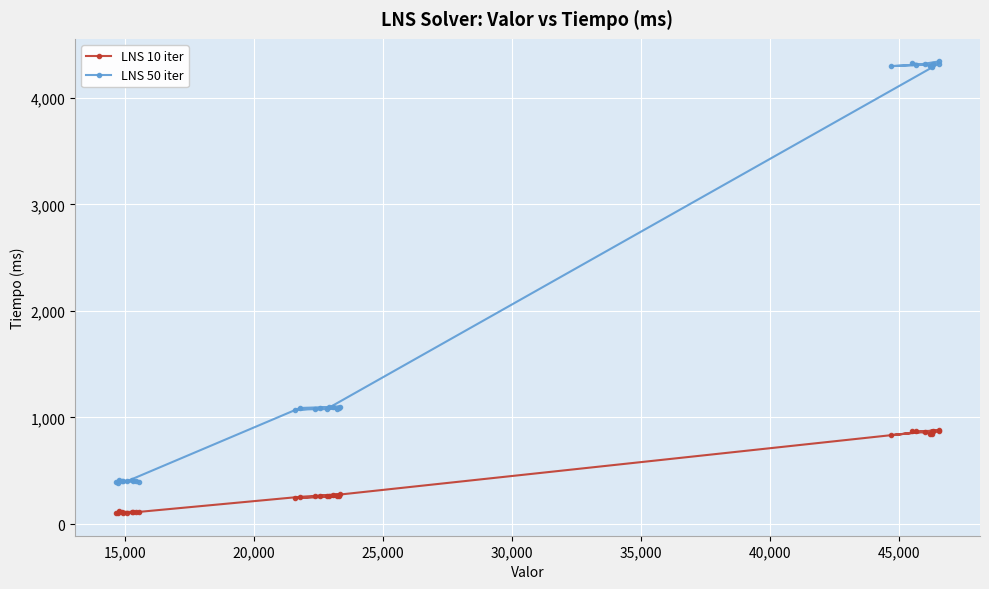

What is the highest value of the LNS 10 iter series?

882